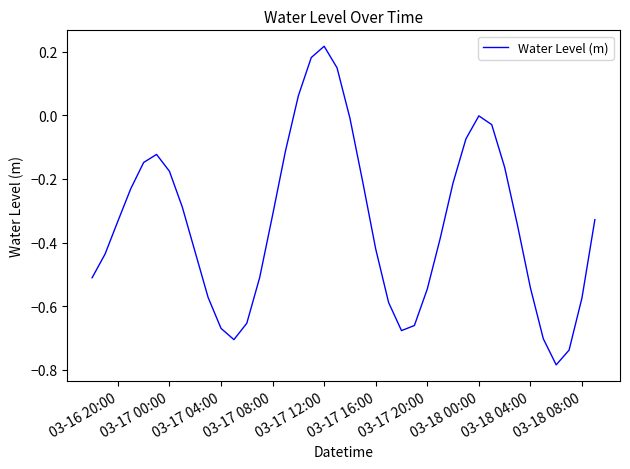

What is the difference between the maximum and minimum values?

1.0